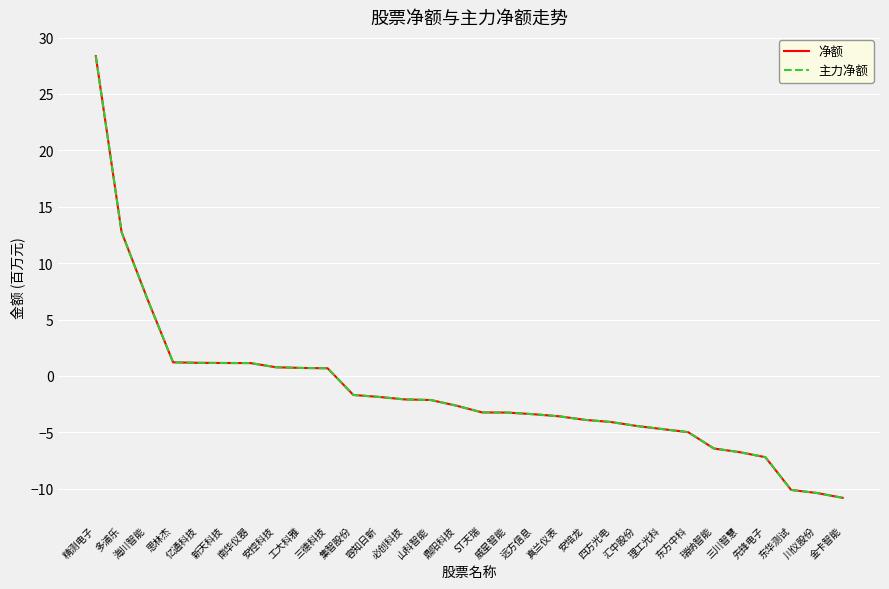

True or false: 净额 has a value of -10.1 at 东华测试.

True